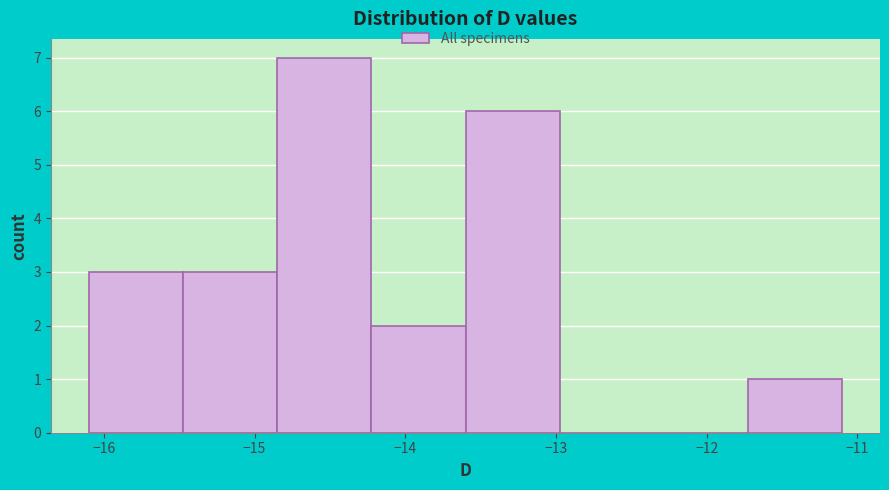

Which range on the x-axis has the tallest bar?

-14.8 to -14.2